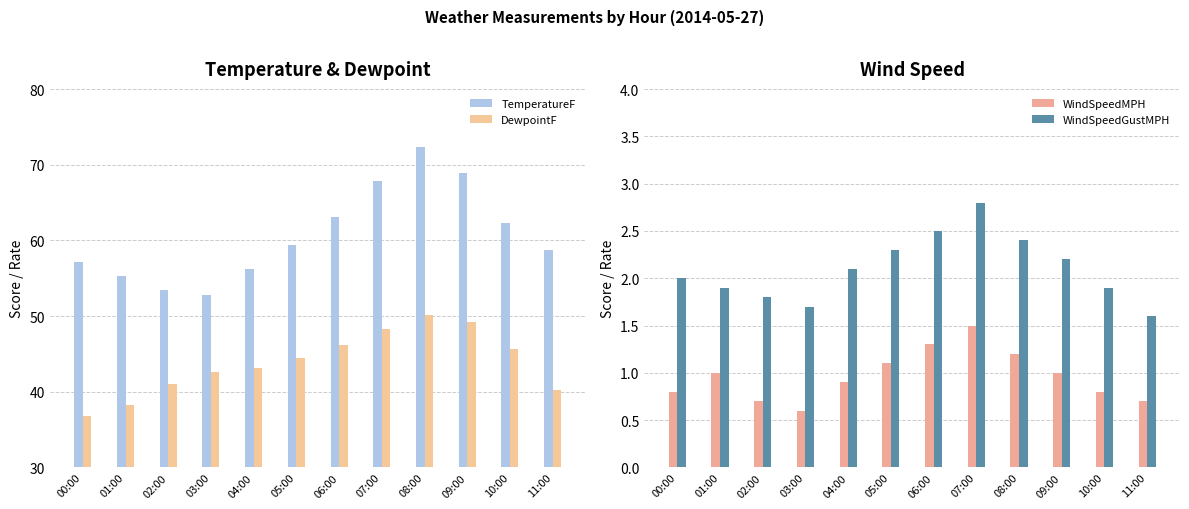

What is the difference between the maximum and minimum values in the WindSpeedMPH series?

0.9